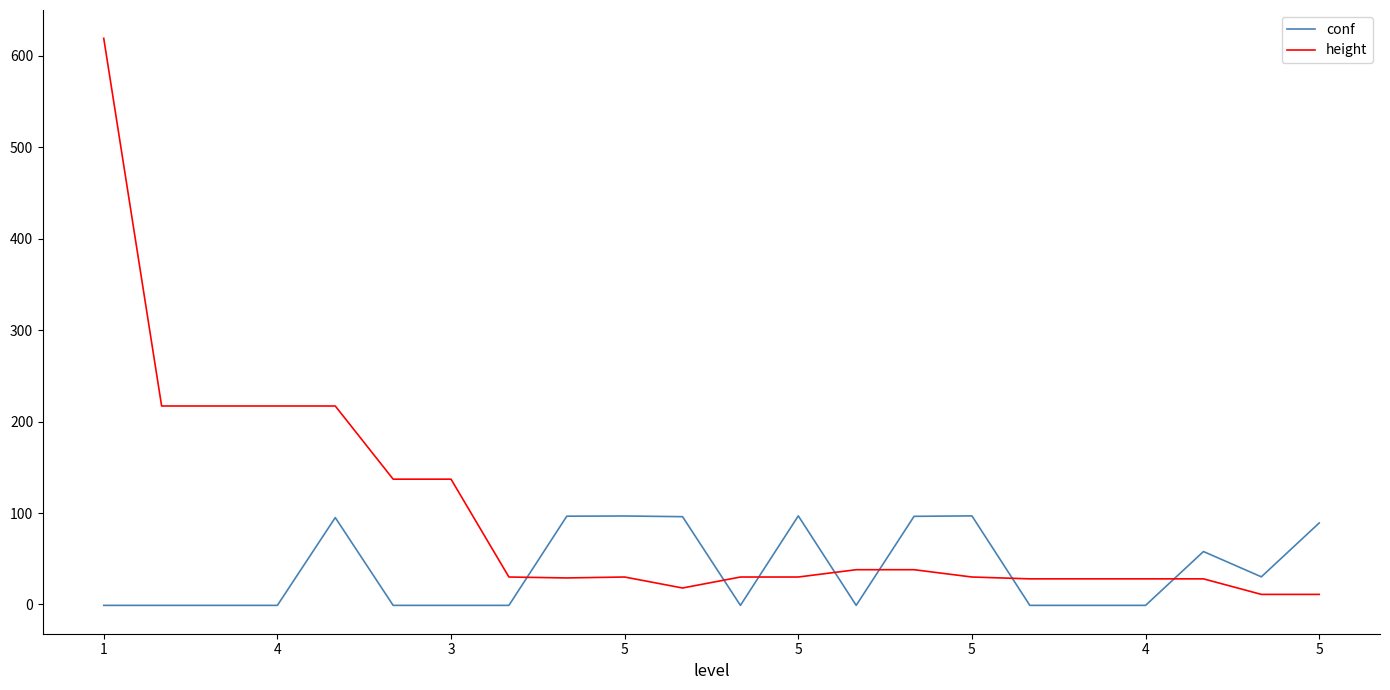

What is the difference between the maximum and minimum values in the height series?

608.0